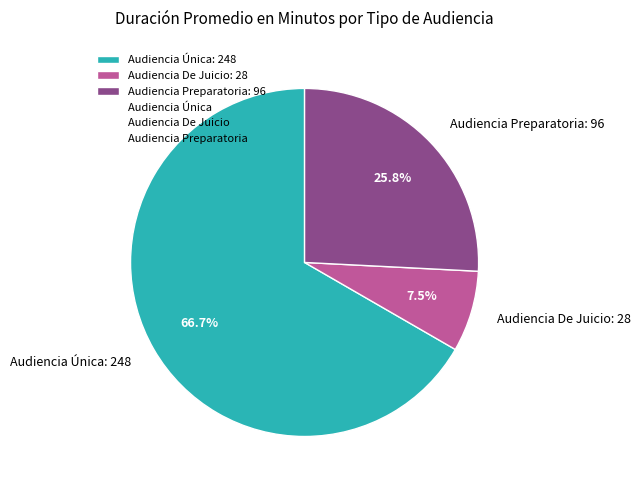

Rank the categories by value from highest to lowest.

Audiencia Única, Audiencia Preparatoria, Audiencia De Juicio